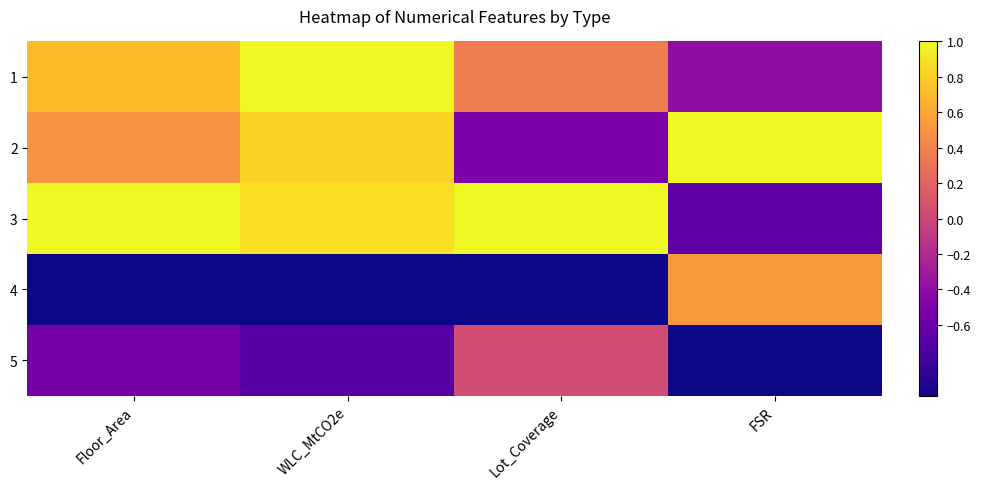

Which series changed the most between Lot_Coverage and FSR?

3